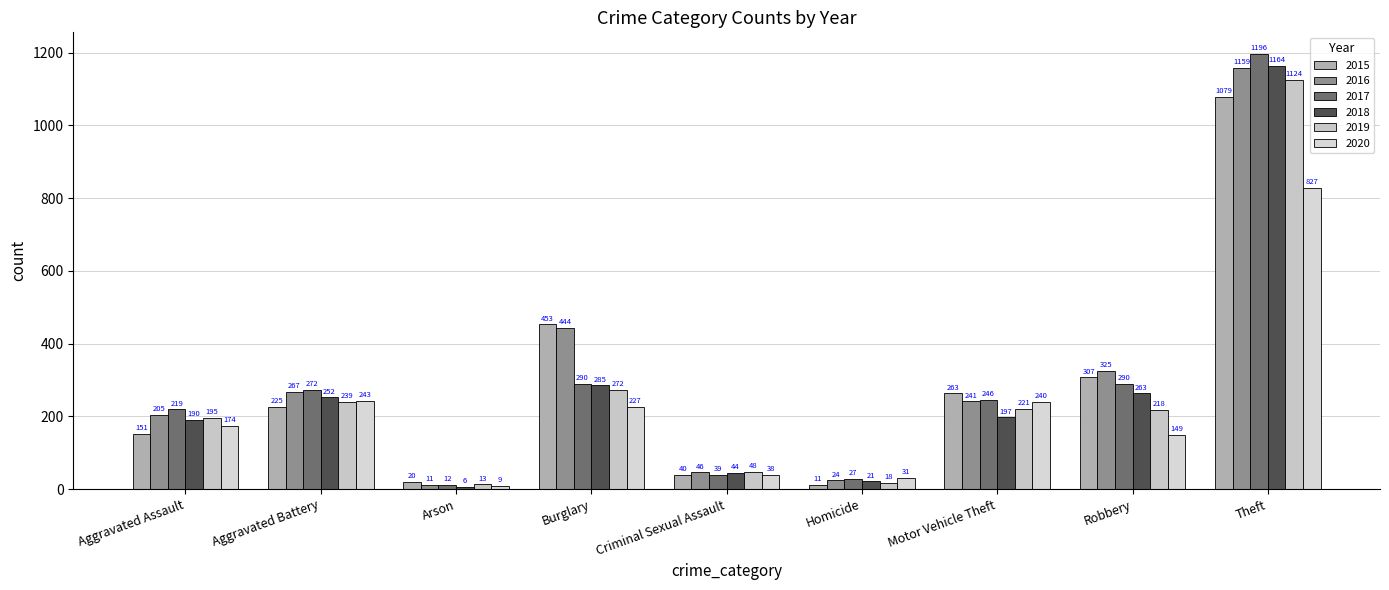

At which category does the chart reach its minimum across all series?

Arson